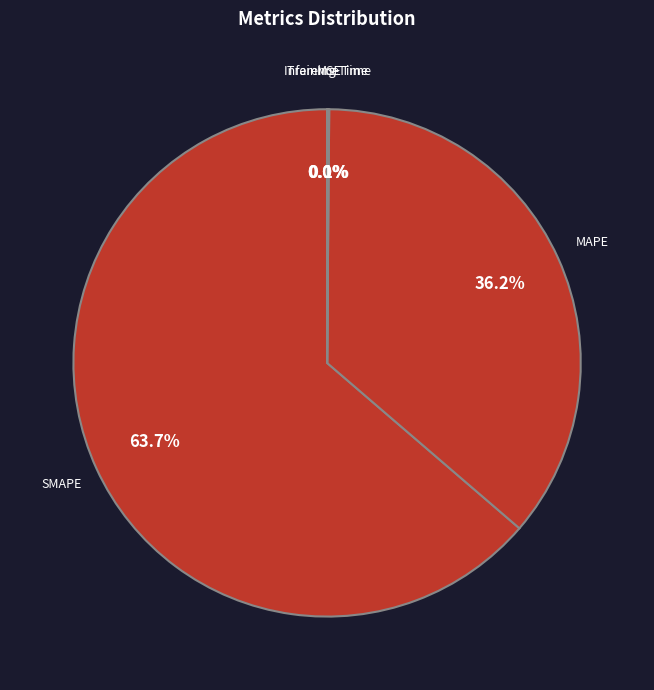

Which category has the biggest portion of the pie?

SMAPE